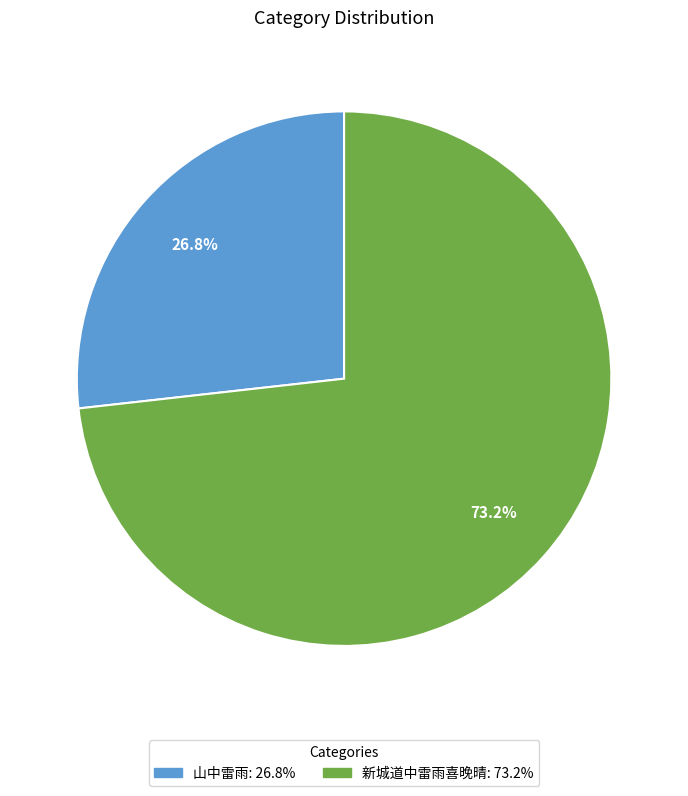

How many slices are in this pie chart?

2